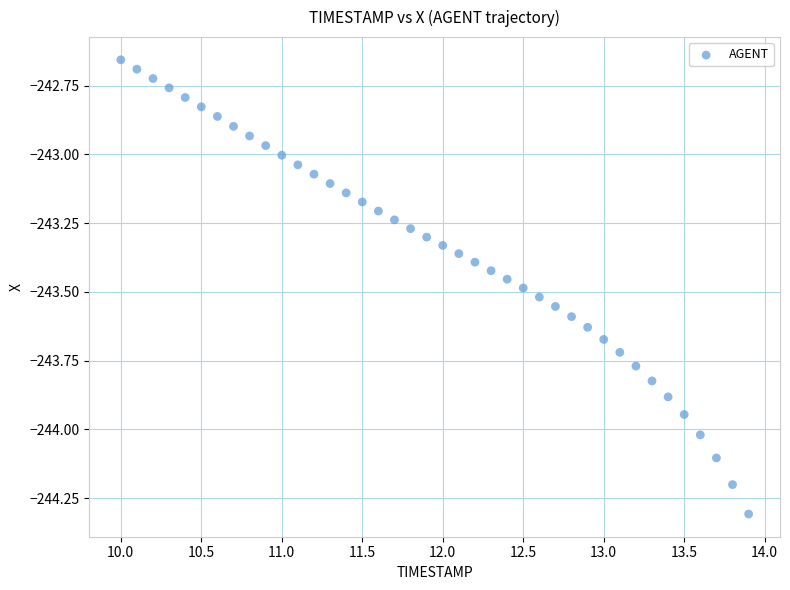

What is the range of X values (max minus min)?

3.9